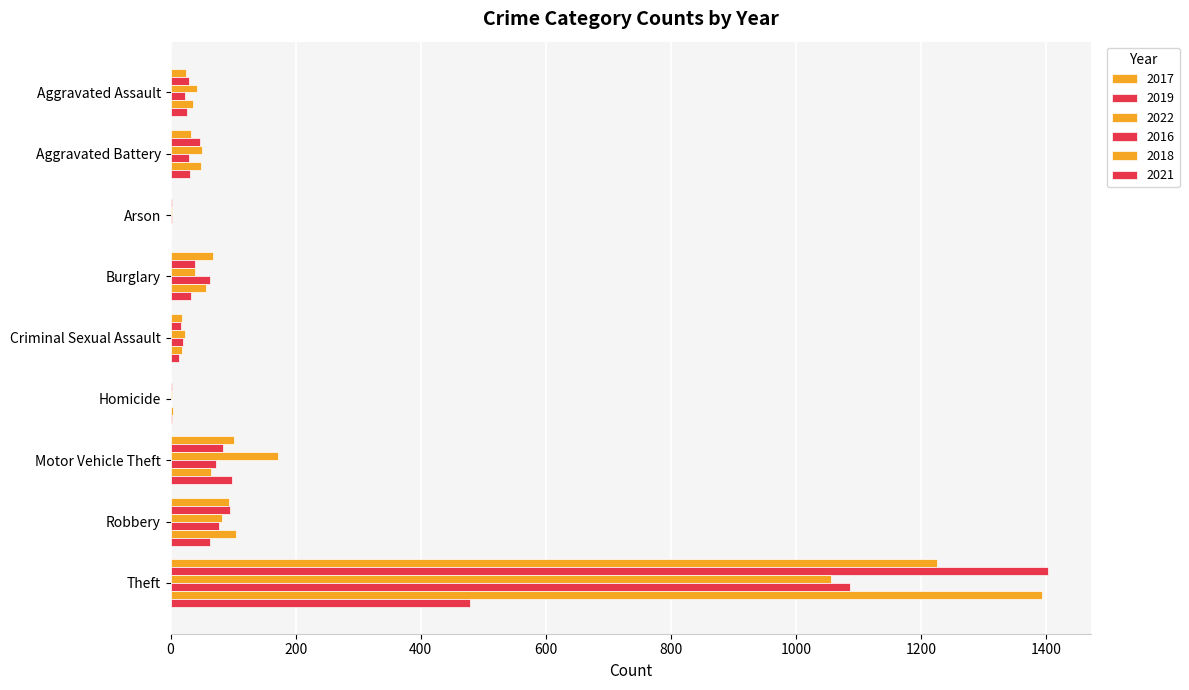

At which category does the chart reach its peak across all series?

Theft